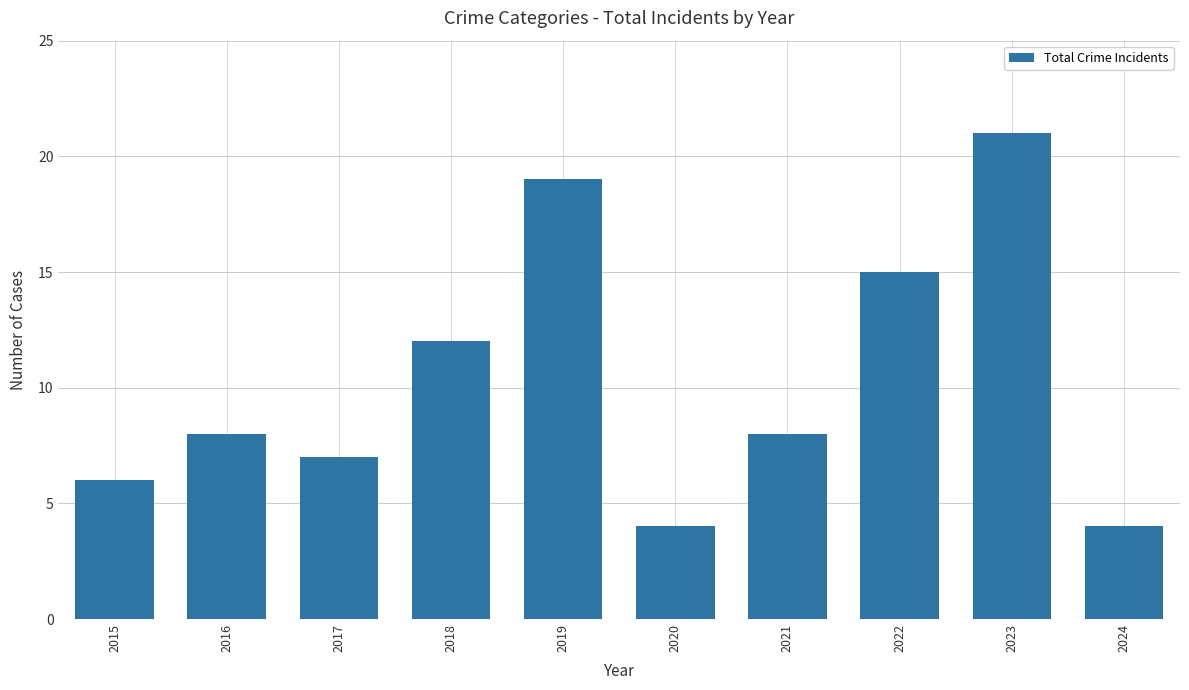

Count the number of categories in the chart.

10